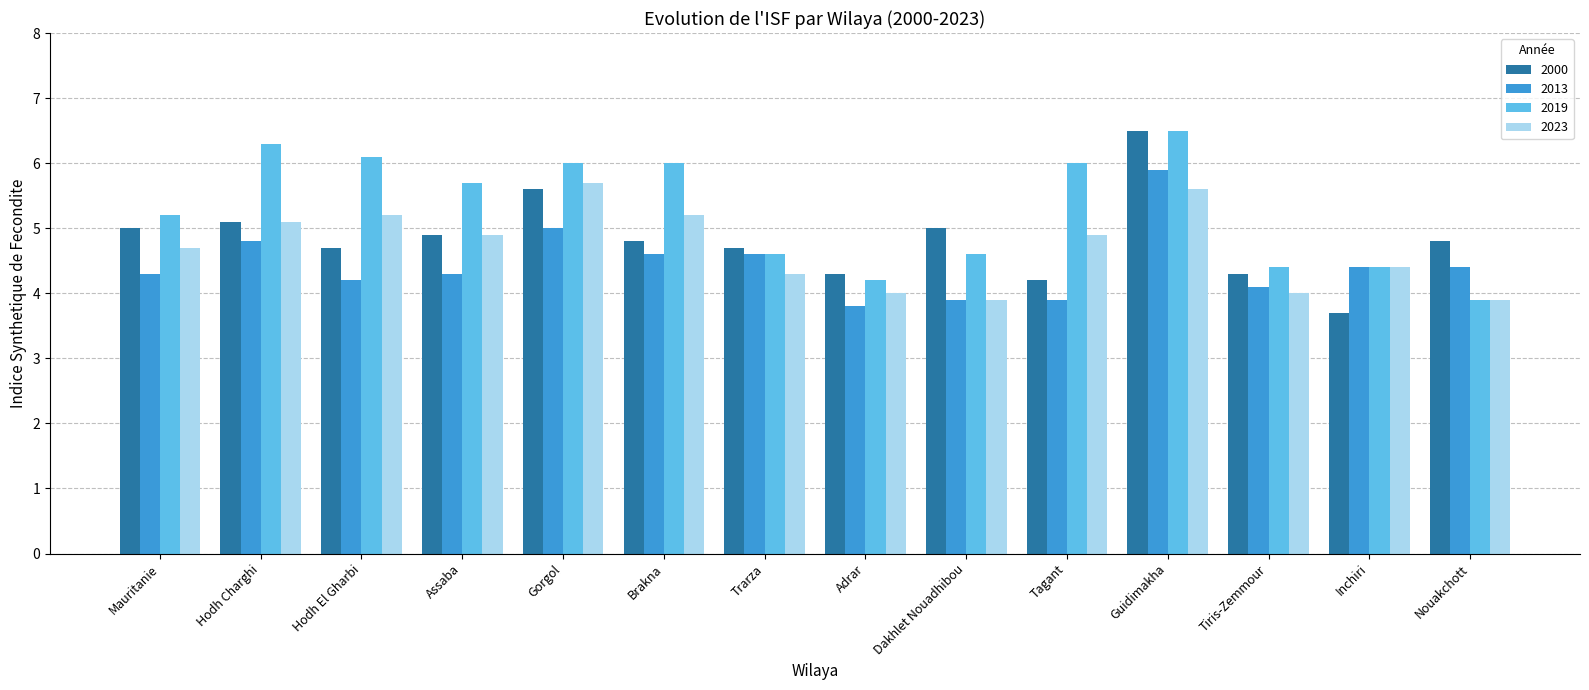

Is it true that 2019 equals 10.4 at Guidimakha?

False